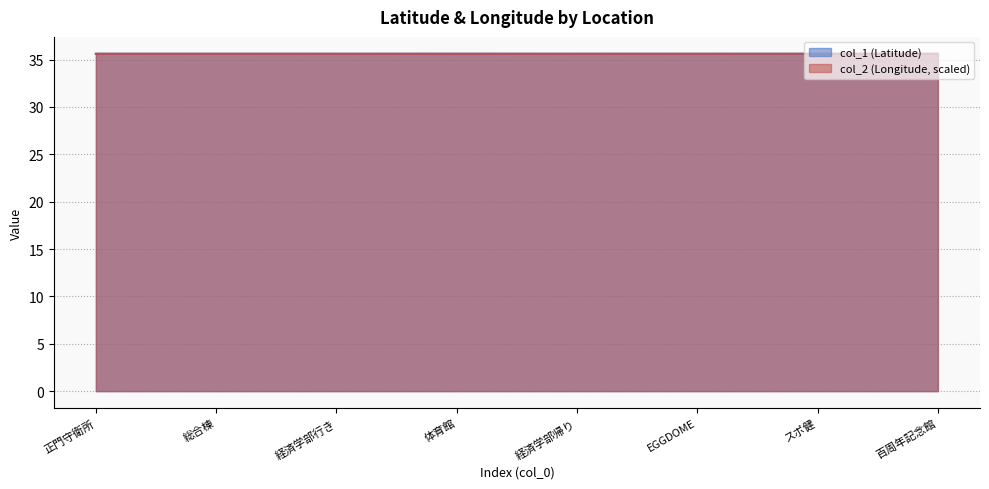

How many lines are shown in the chart?

2